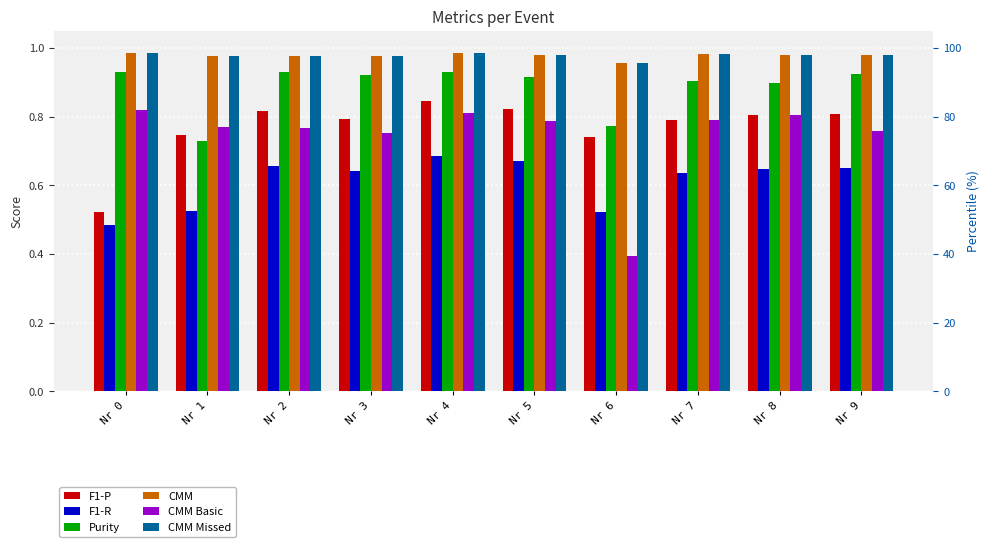

What is the difference between the second highest and minimum values in the Purity series?

0.2